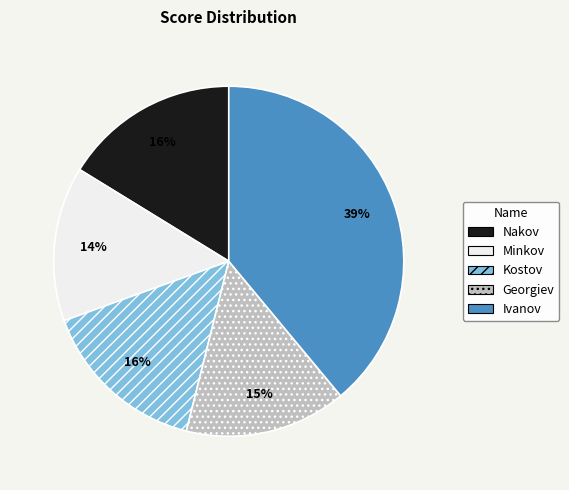

Which category has the biggest portion of the pie?

Ivanov